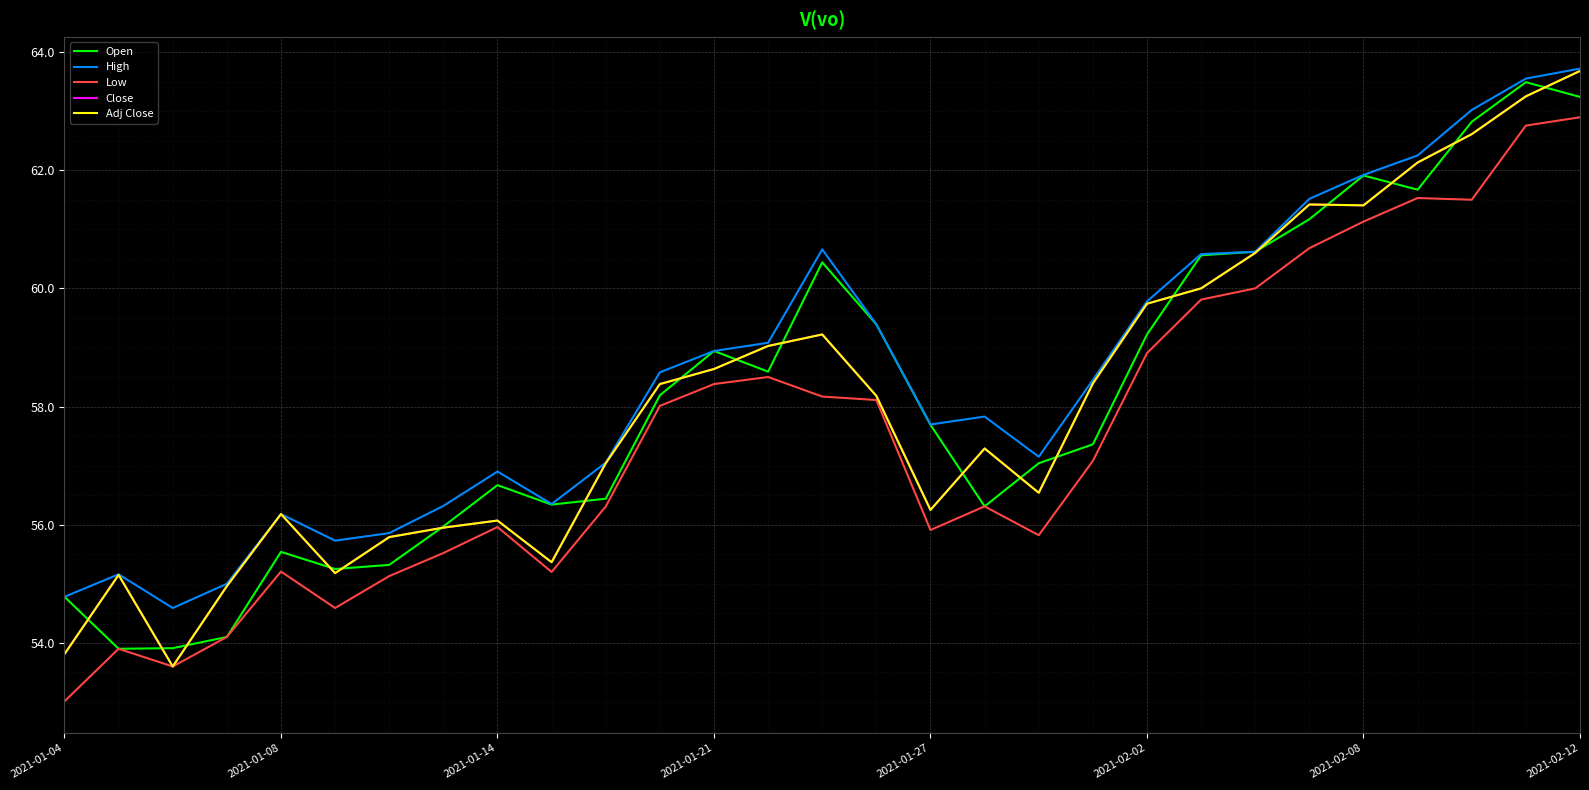

In Open, how many points are higher than both neighbors (excluding endpoints)?

6